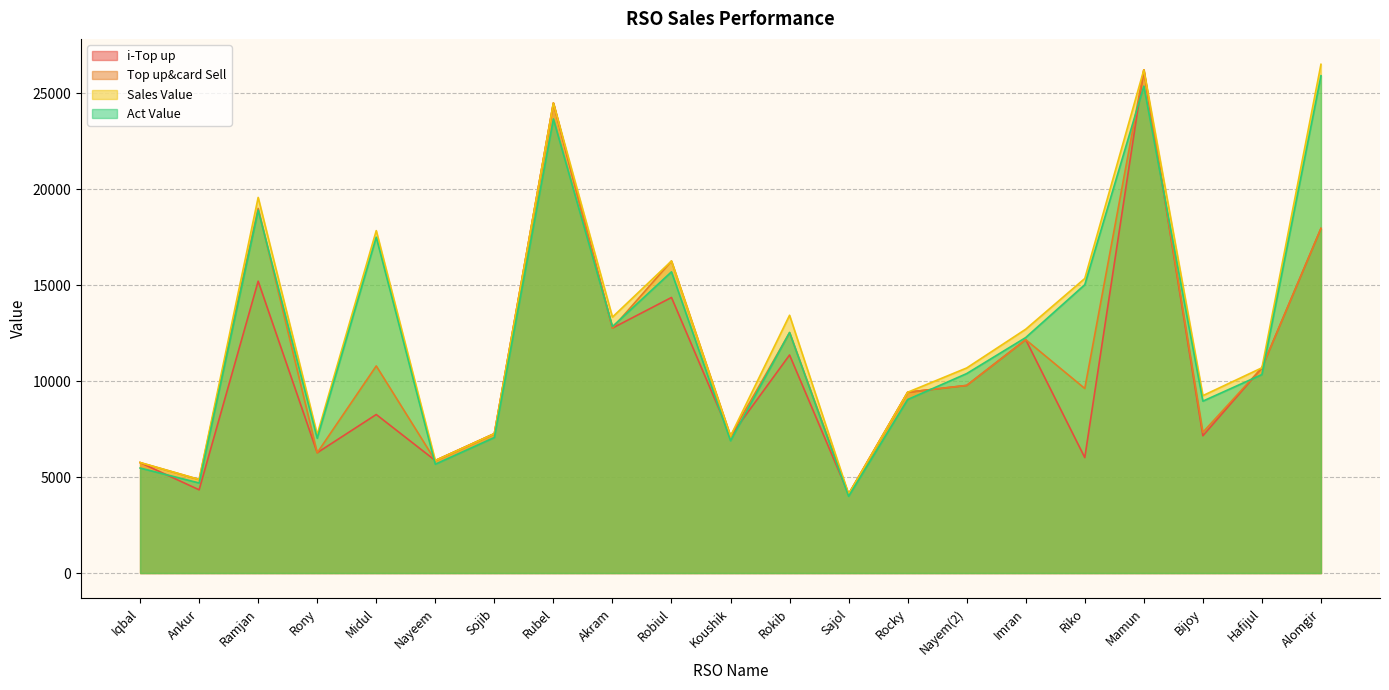

What is the sum of all i-Top up values?

226513.0